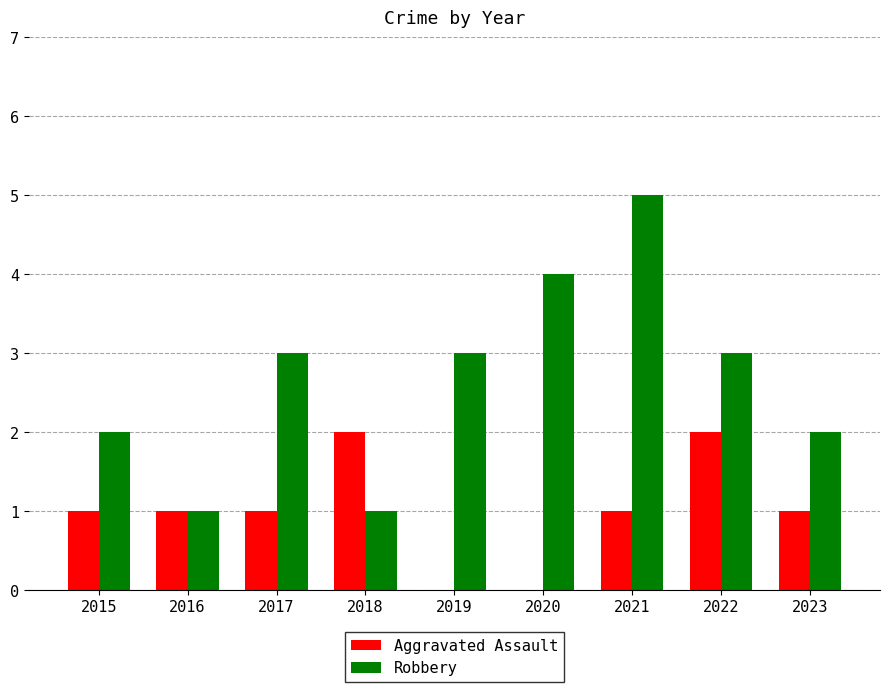

Reading left to right, what are all the values shown in this chart?

Aggravated Assault: 2015=1	2016=1	2017=1	2018=2	2019=0	2020=0	2021=1	2022=2	2023=1
Robbery: 2015=2	2016=1	2017=3	2018=1	2019=3	2020=4	2021=5	2022=3	2023=2